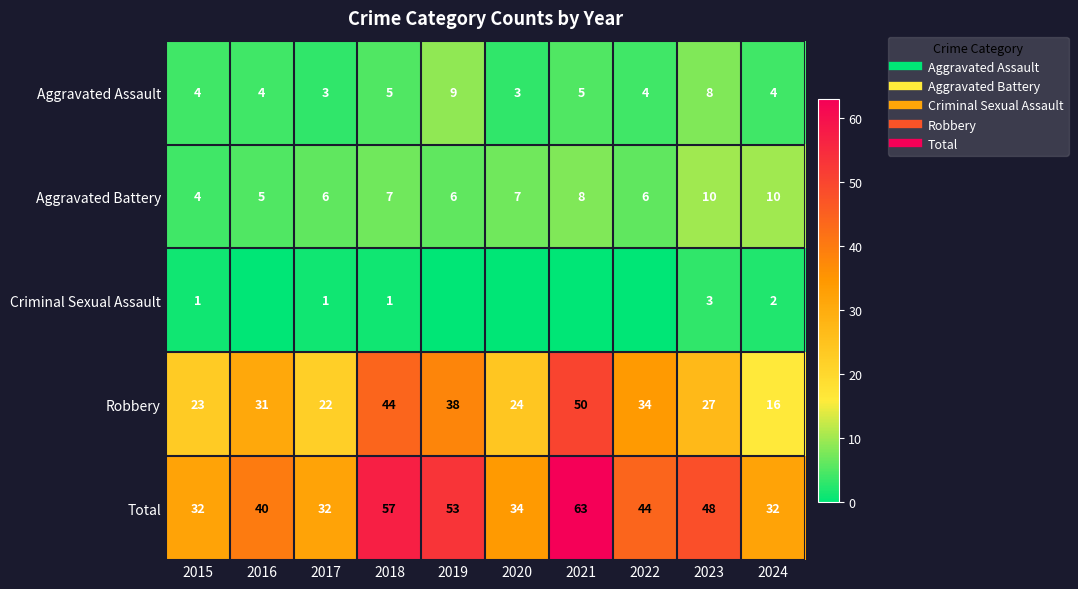

What is the greatest value displayed?

63